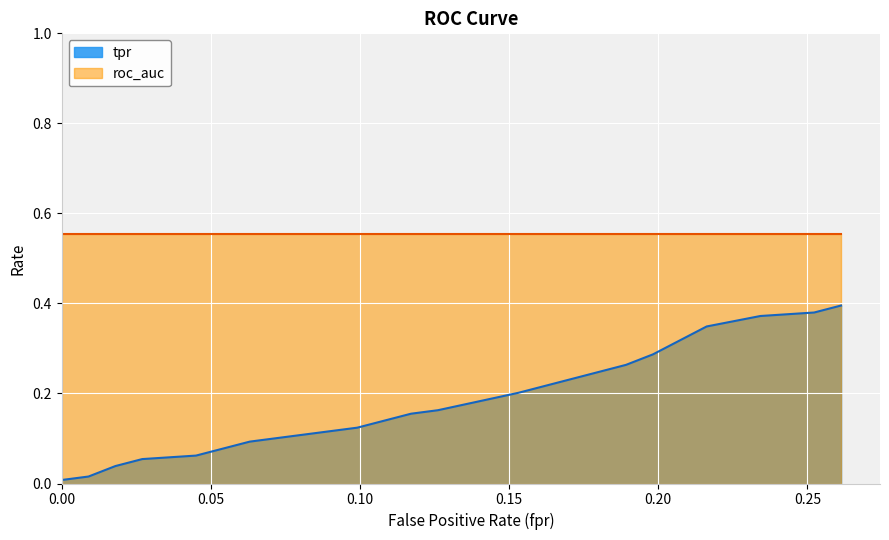

True or false: fpr and tpr cross at least once.

False